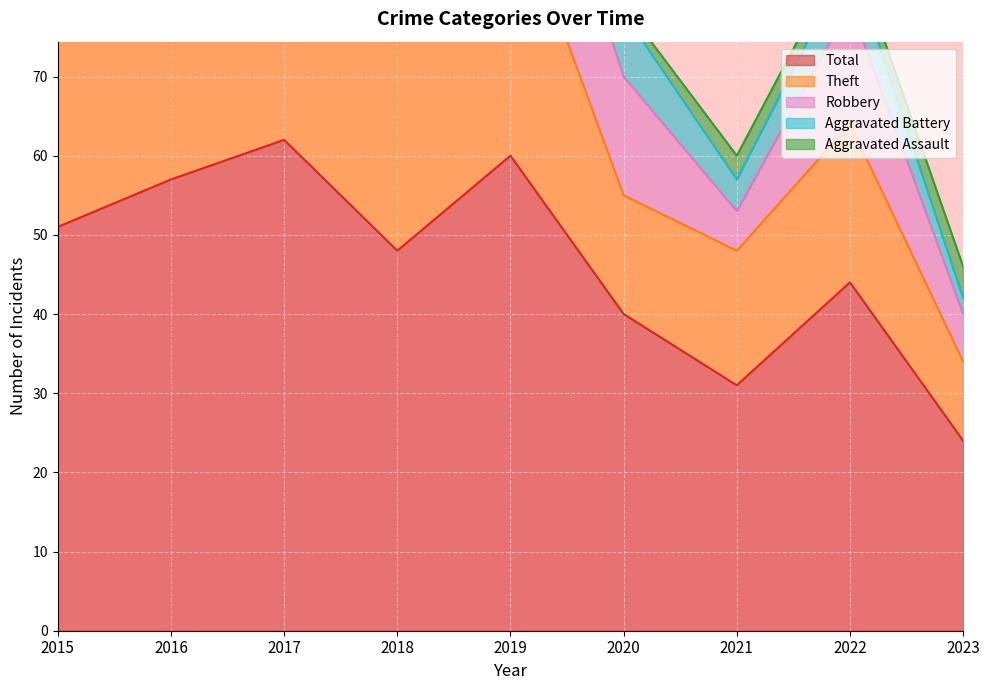

Is it true that Aggravated Assault equals 1 at 2018?

True